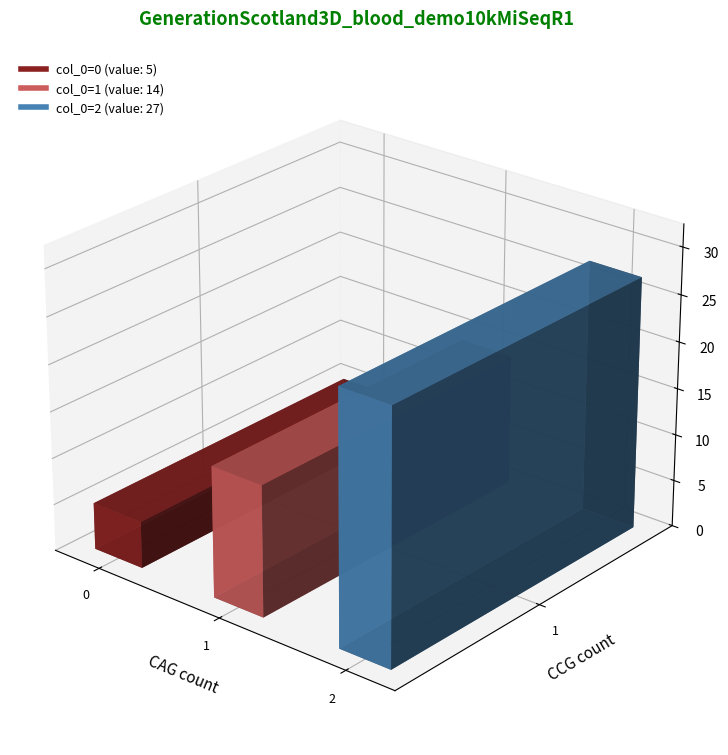

Reading left to right, transcribe all the data shown in this chart.

5	14	27